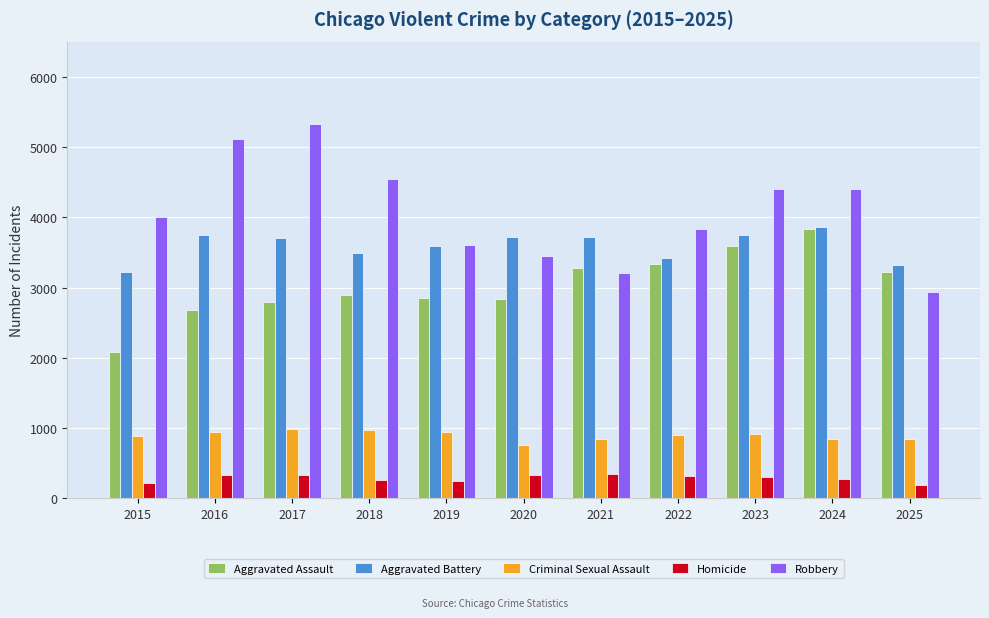

What is the spread (max minus min) of values at 2018?

4287